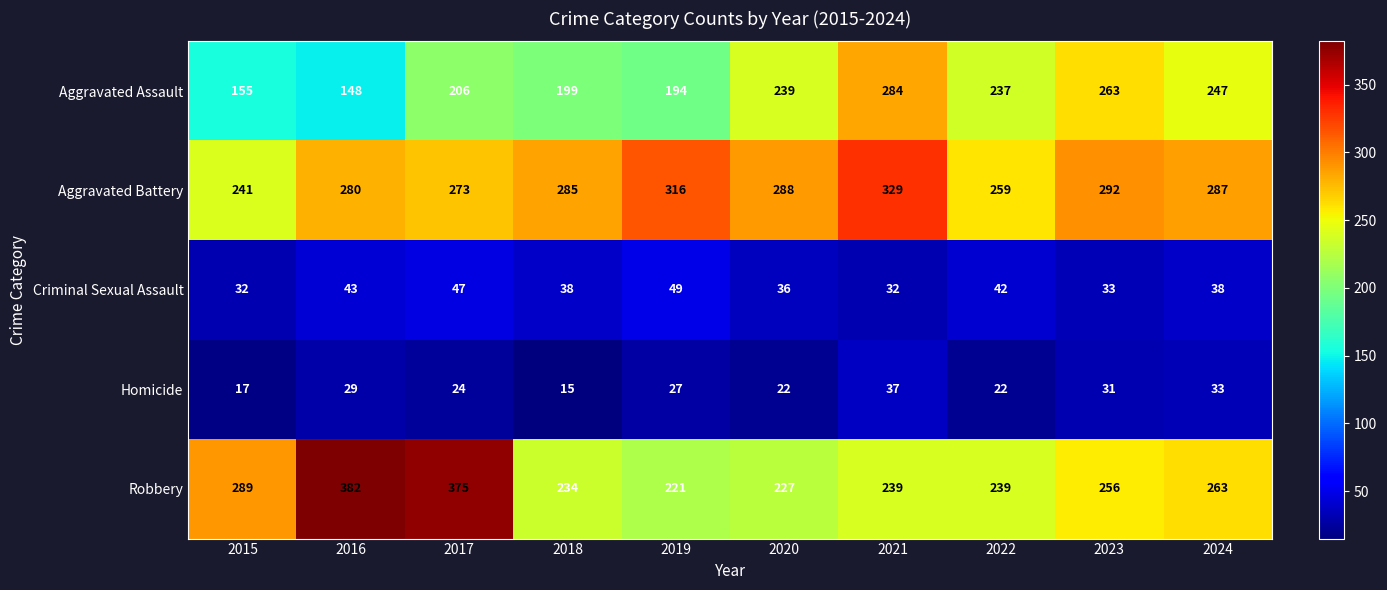

What is the spread (max minus min) of values at 2019?

289